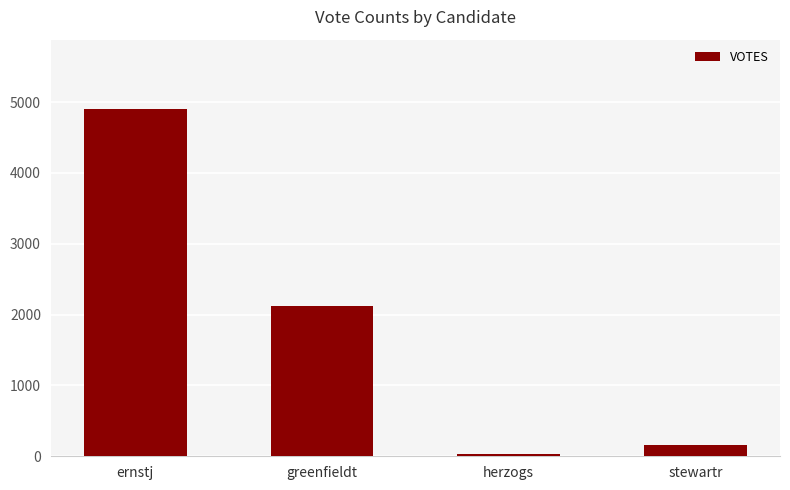

Rank the categories by value from highest to lowest.

ernstj, greenfieldt, stewartr, herzogs